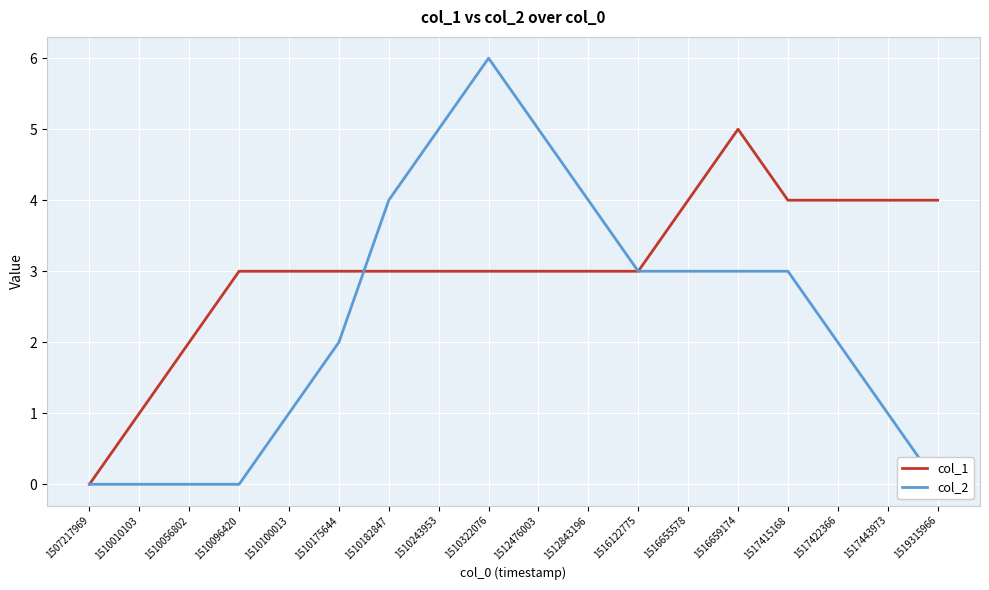

Reading left to right, transcribe all the data shown in this chart.

col_1: 1507217969=0	1510010103=1	1510056802=2	1510096420=3	1510100013=3	1510175644=3	1510182847=3	1510243953=3	1510322076=3	1512476003=3	1512843196=3	1516122775=3	1516655578=4	1516659174=5	1517415168=4	1517422366=4	1517443973=4	1519315966=4
col_2: 1507217969=0	1510010103=0	1510056802=0	1510096420=0	1510100013=1	1510175644=2	1510182847=4	1510243953=5	1510322076=6	1512476003=5	1512843196=4	1516122775=3	1516655578=3	1516659174=3	1517415168=3	1517422366=2	1517443973=1	1519315966=0